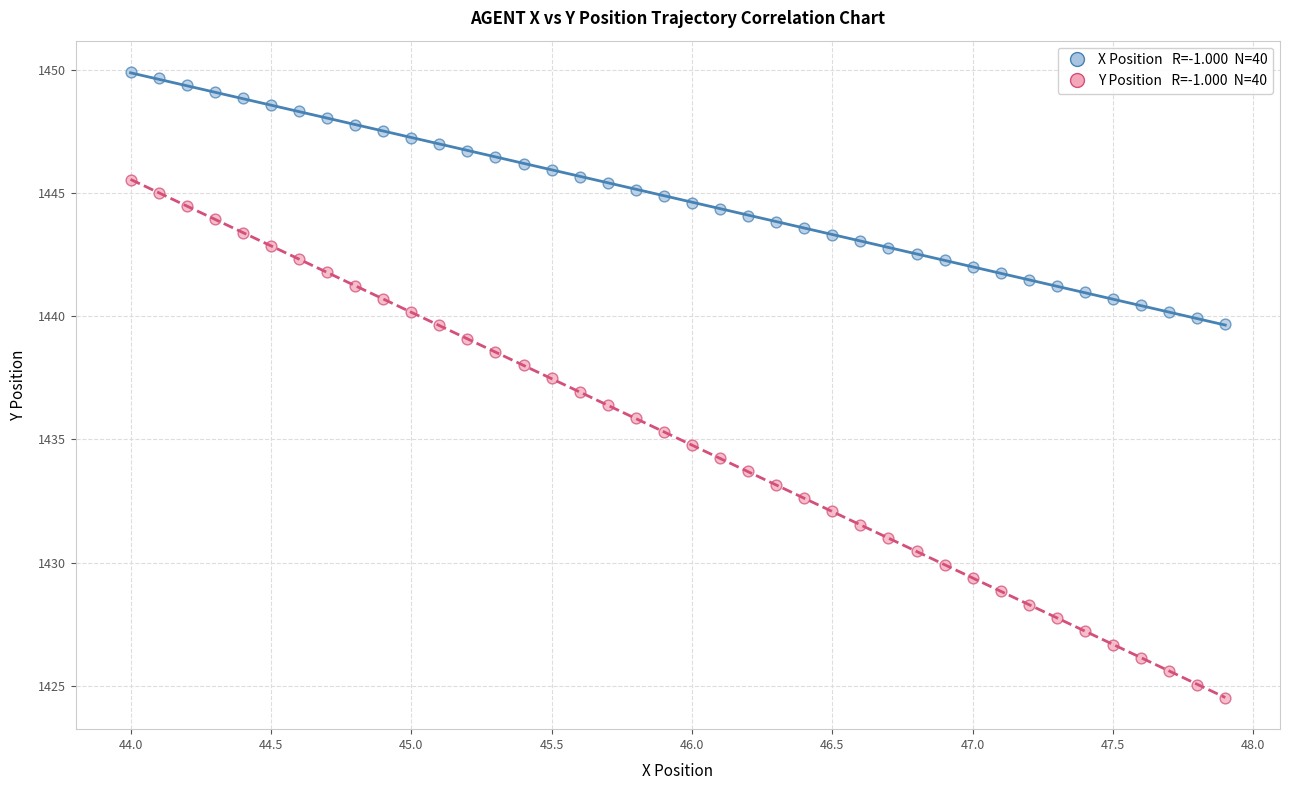

Across all data points, what is the range of X values (max minus min)?

3.9